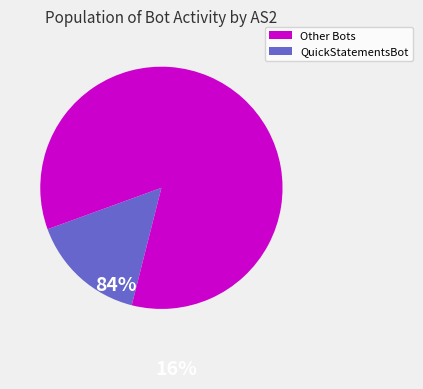

Is there any slice that represents more than half of the pie?

Yes